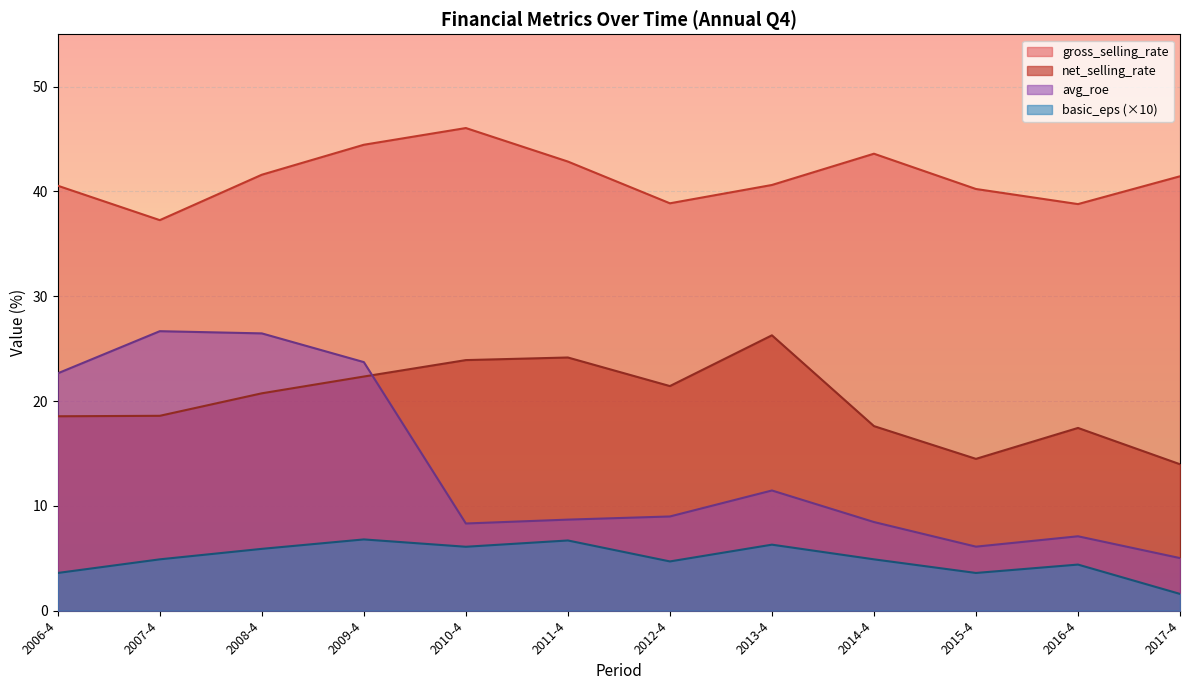

At which category does the chart reach its minimum across all series?

2017-4